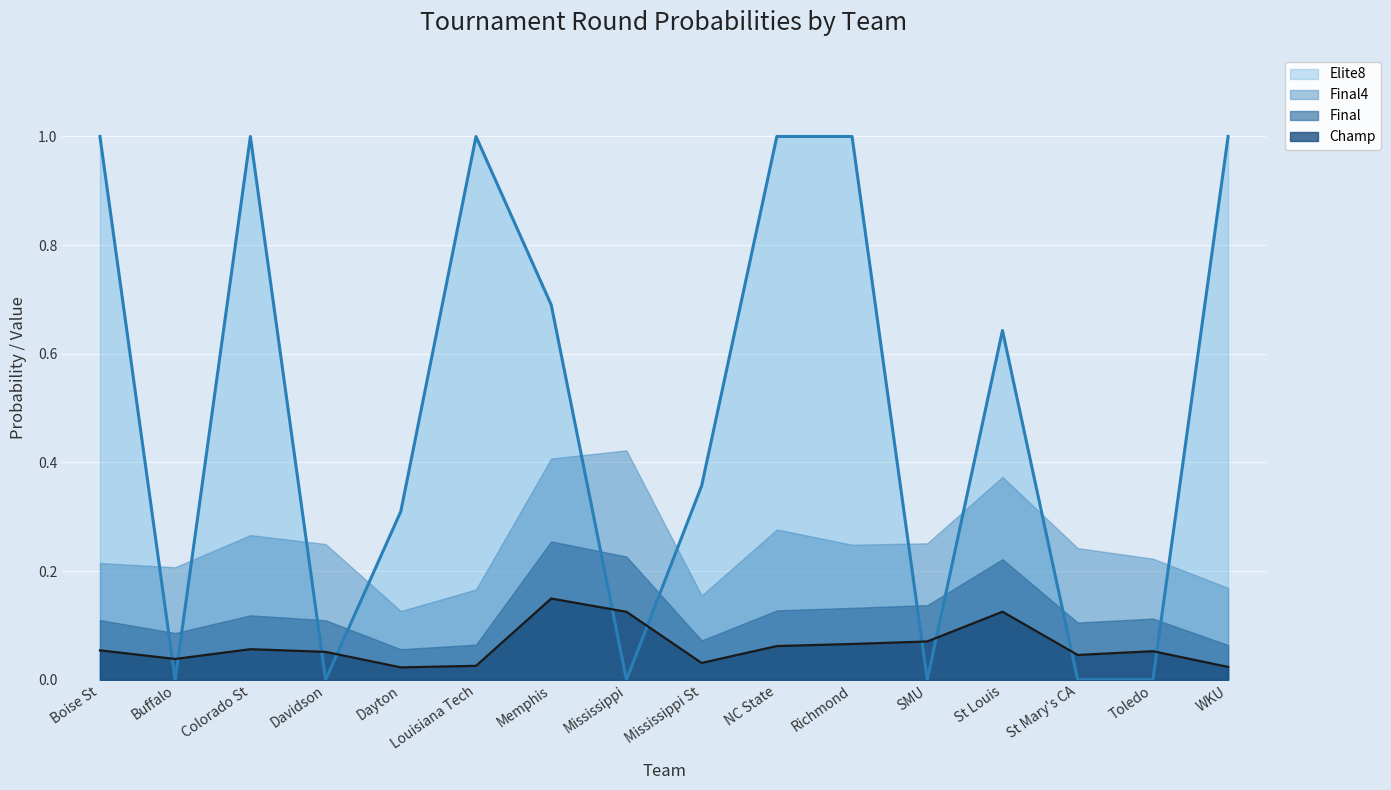

Where do Final and Elite8 first cross each other?

Boise St and Buffalo